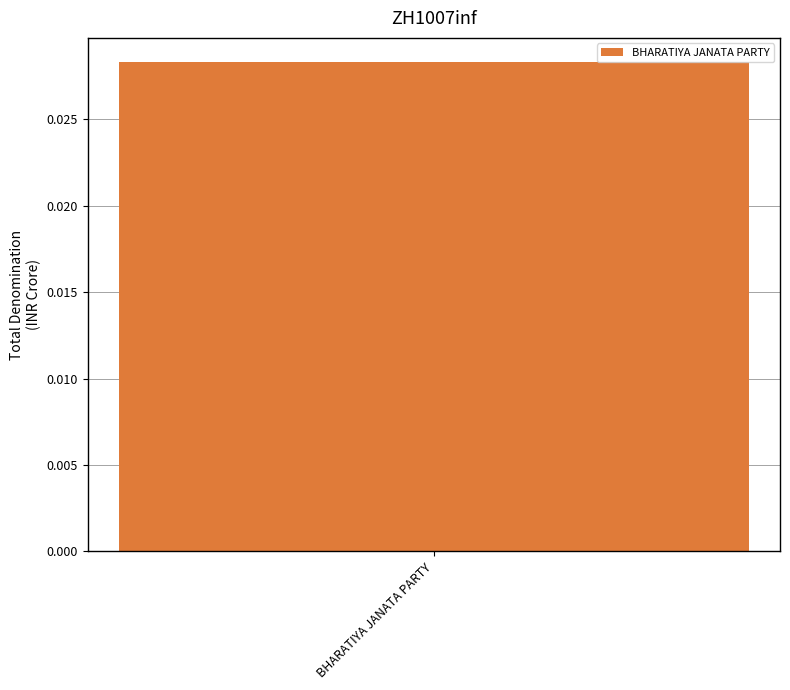

Are the bars grouped side by side (vs. stacked)?

No